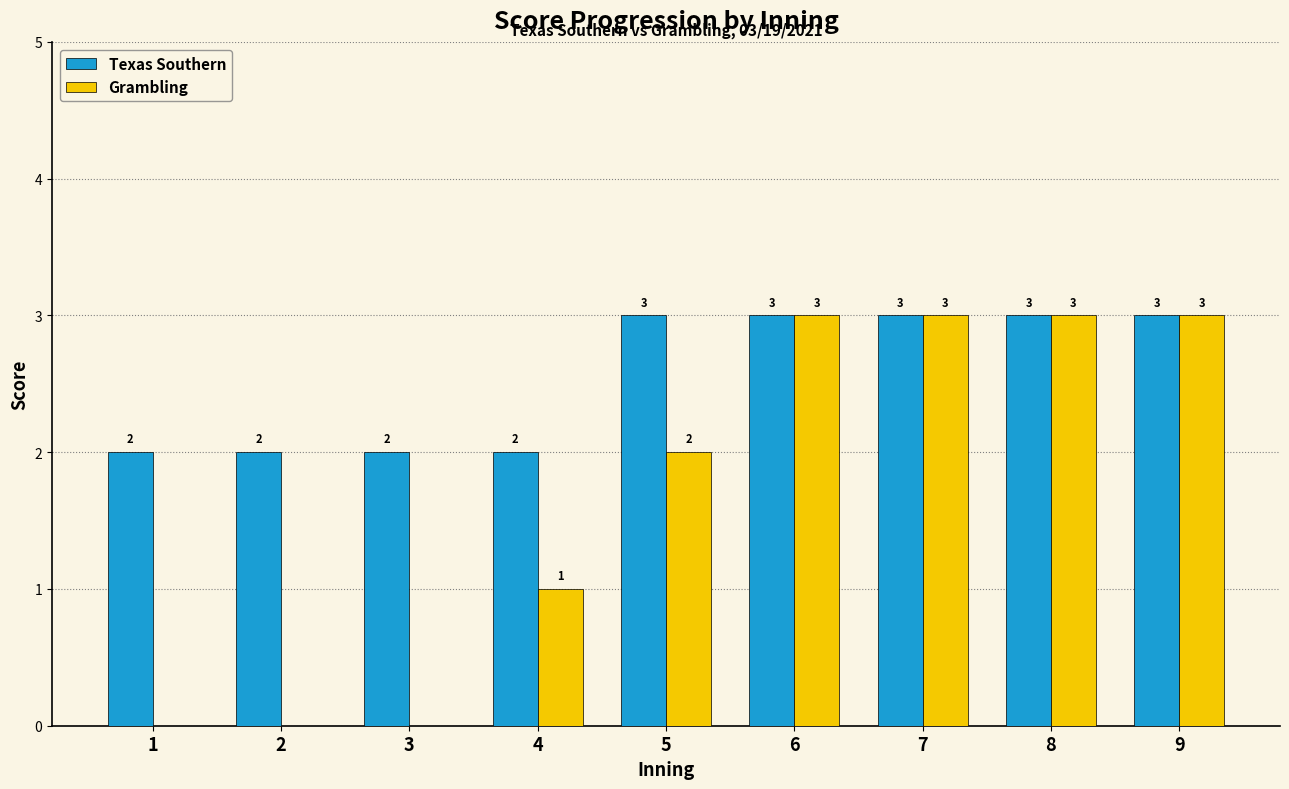

What is the average value of the Texas Southern series?

3